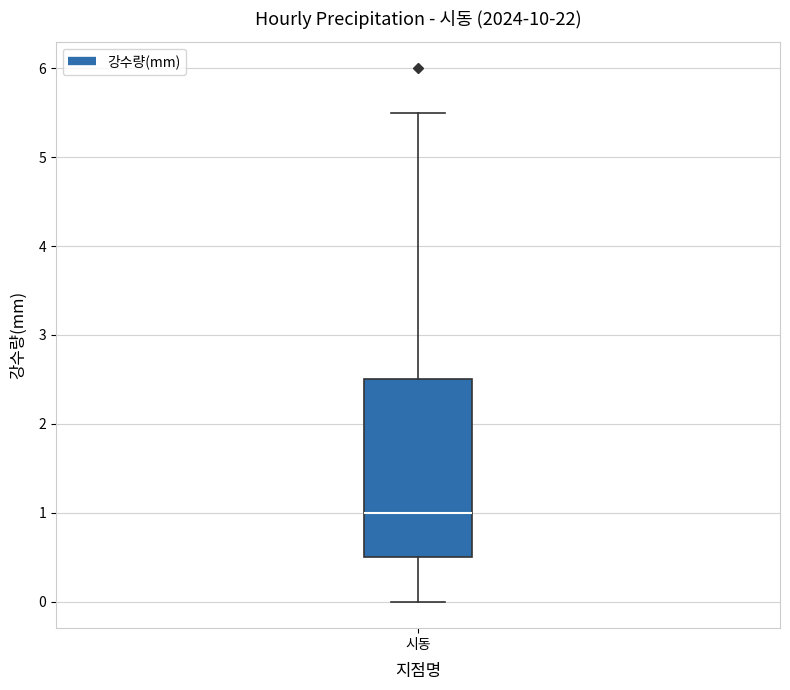

Read this box plot against the y-axis: the position of the median line, the range covered by the box, and the ends of both whiskers. The values are not printed on the chart, so give them approximately, as read against the axis.

median 1.0, box 0.5 to 2.5, whiskers 0.0 to 5.5